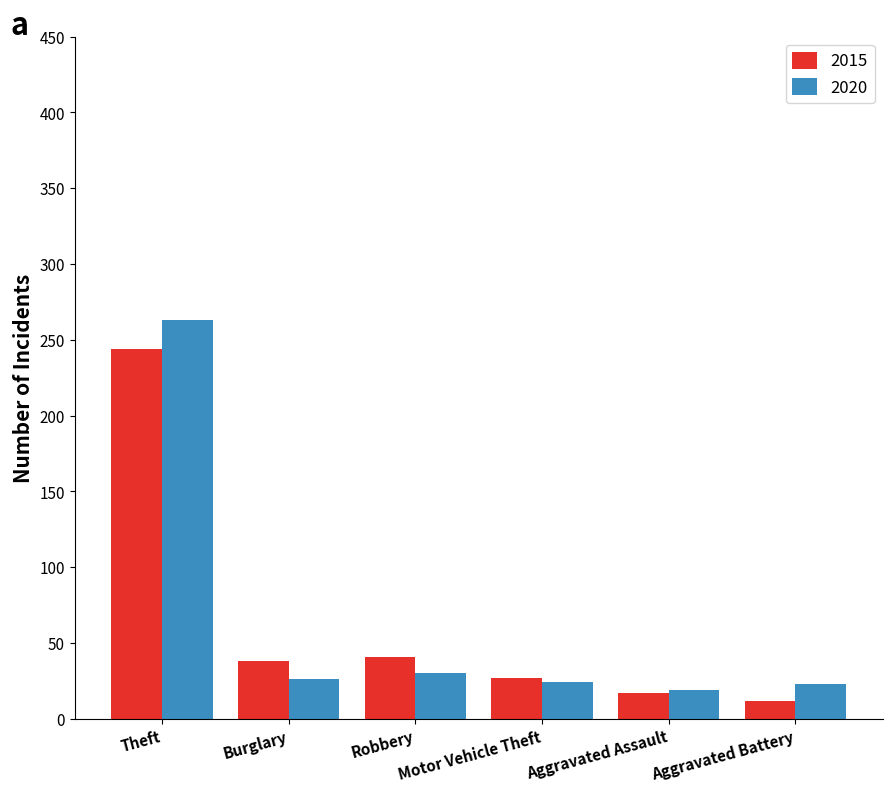

Count the number of categories in the chart.

6